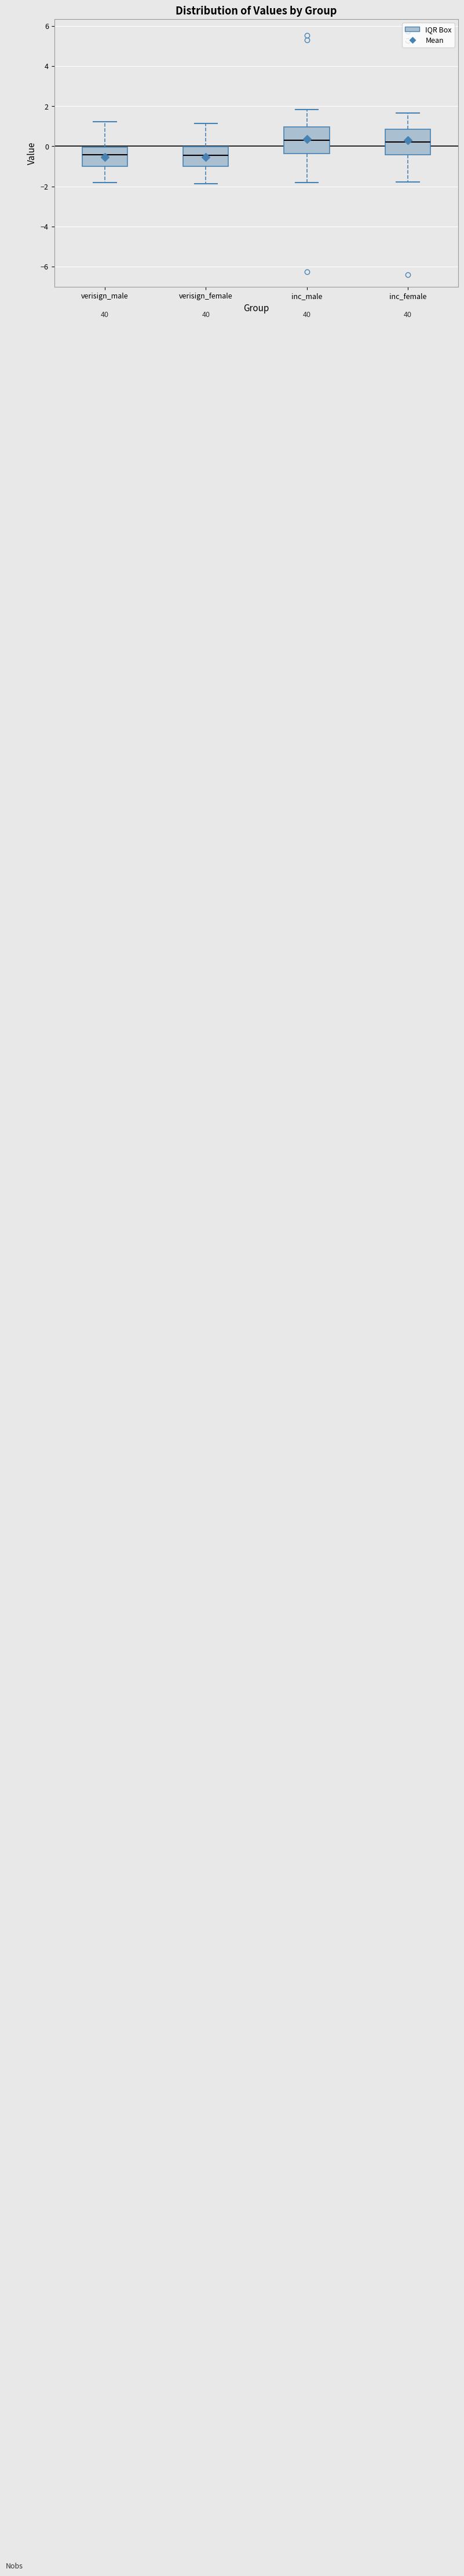

Reading left to right, transcribe this box plot: for each box, give where its median line is, the range the box spans, and where its two whiskers end, as read against the y-axis. The values are not printed on the chart, so give them approximately, as read against the axis.

verisign_male: median -0.4, box -1.0 to 0.0, whiskers -1.8 to 1.2
verisign_female: median -0.4, box -1.0 to 0.0, whiskers -1.8 to 1.2
inc_male: median 0.2, box -0.4 to 1.0, whiskers -1.8 to 1.8
inc_female: median 0.2, box -0.4 to 0.8, whiskers -1.8 to 1.6